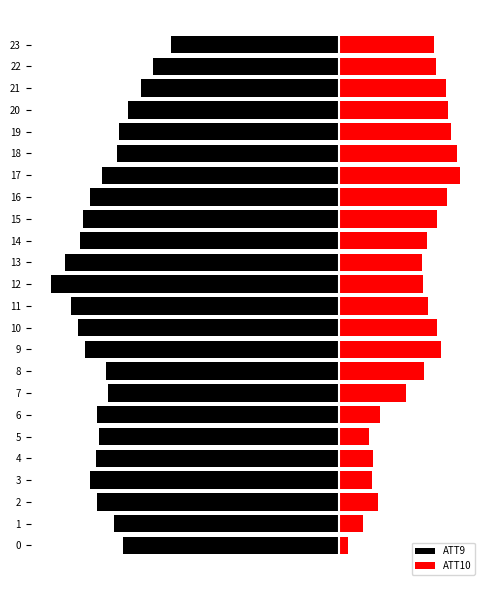

Reading left to right, list all the values displayed in this chart.

ATT9: 0=-58.5	1=-60.9	2=-65.3	3=-67.4	4=-65.7	5=-64.8	6=-65.4	7=-62.4	8=-63.0	9=-68.7	10=-70.6	11=-72.4	12=-77.8	13=-74.2	14=-70.0	15=-69.3	16=-67.2	17=-64.0	18=-60.2	19=-59.4	20=-57.2	21=-53.6	22=-50.3	23=-45.5
ATT10: 0=2.6	1=6.6	2=10.6	3=9.1	4=9.3	5=8.1	6=11.2	7=18.1	8=23.0	9=27.7	10=26.7	11=24.1	12=22.8	13=22.4	14=23.9	15=26.5	16=29.2	17=32.7	18=32.1	19=30.4	20=29.6	21=29.2	22=26.2	23=25.8